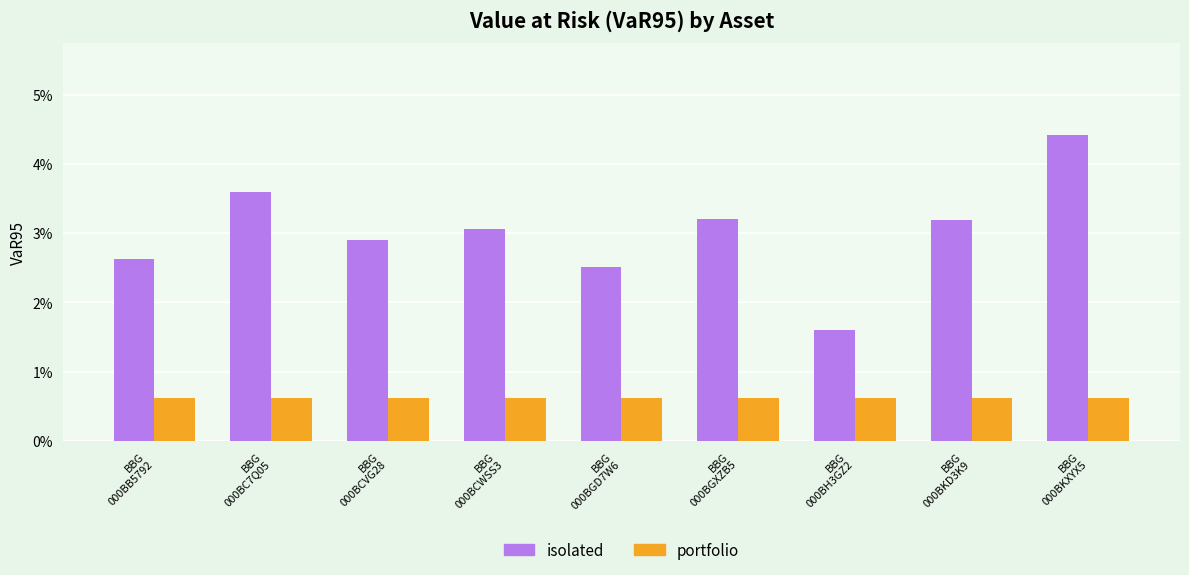

What are all the series names shown in the legend?

isolated, portfolio